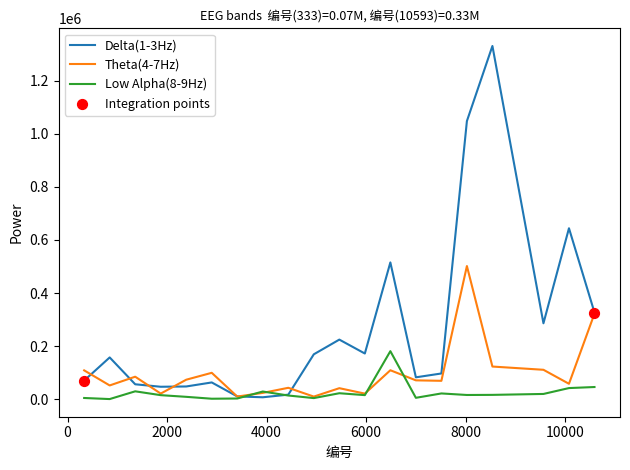

Which series has the largest total across all categories?

Delta(1-3Hz)